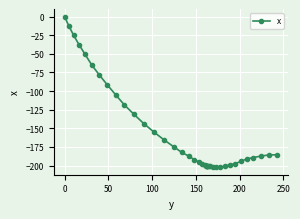

What is the smallest value displayed?

-202.2